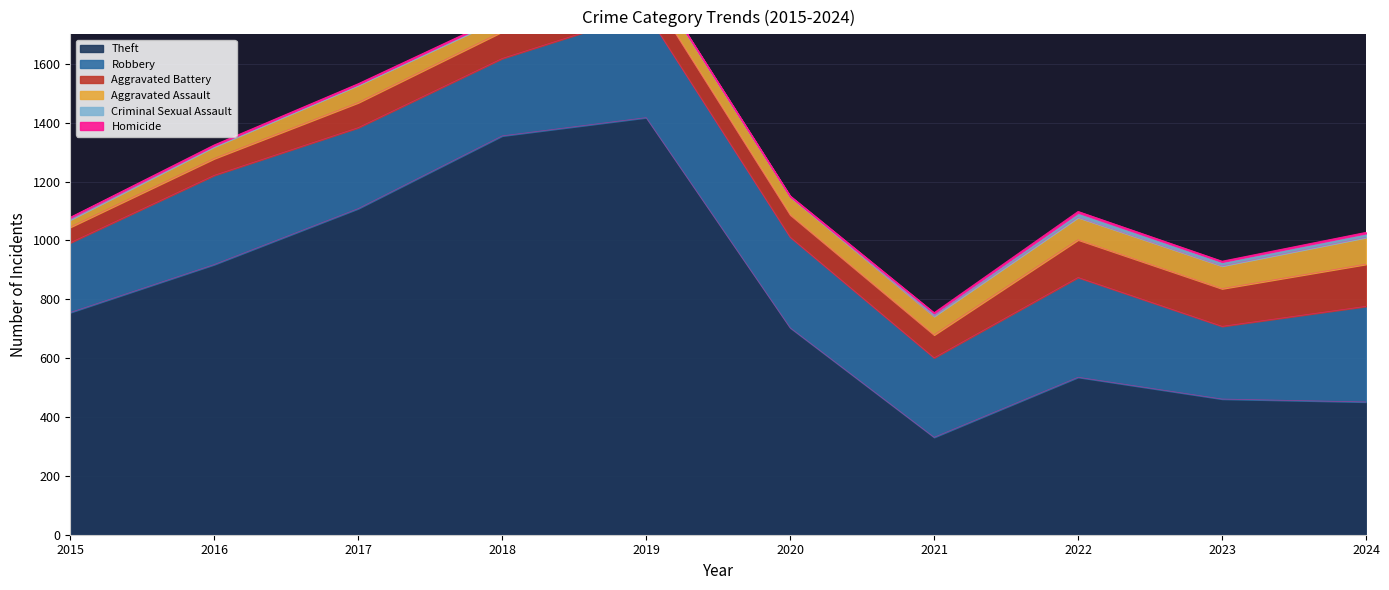

At which label is Robbery closest to 297?

2016